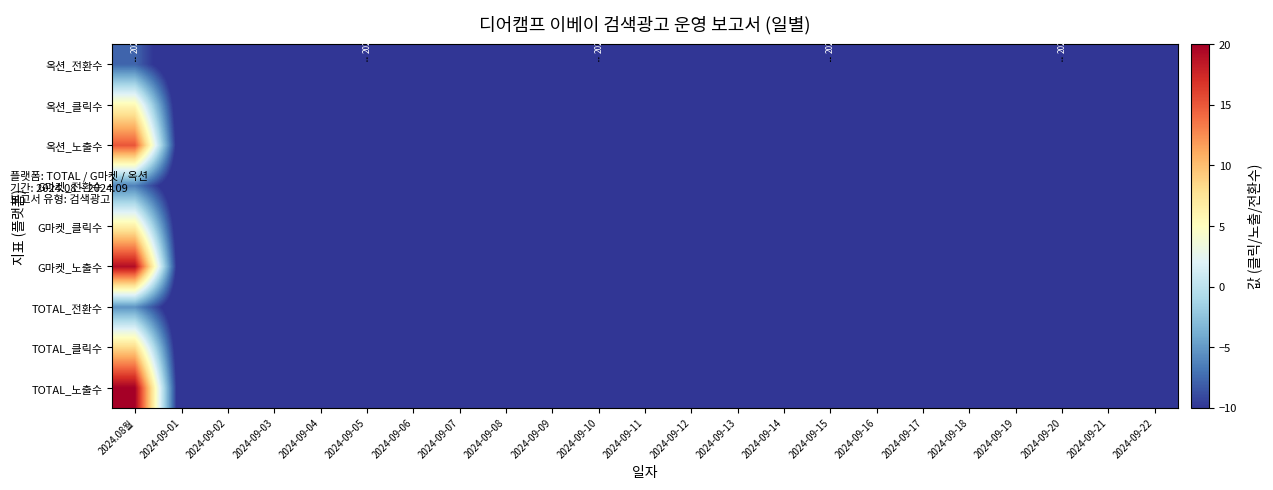

Reading left to right, list all the values displayed in this chart.

TOTAL_노출수: 2024.08월=20.0	2024-09-01=-13.4	2024-09-02=-13.4	2024-09-03=-13.4	2024-09-04=-13.4	2024-09-05=-13.4	2024-09-06=-13.4	2024-09-07=-13.4	2024-09-08=-13.4	2024-09-09=-13.4	2024-09-10=-13.4	2024-09-11=-13.4	2024-09-12=-13.4	2024-09-13=-13.4	2024-09-14=-13.4	2024-09-15=-13.4	2024-09-16=-13.4	2024-09-17=-13.4	2024-09-18=-13.4	2024-09-19=-13.4	2024-09-20=-13.4	2024-09-21=-13.4	2024-09-22=-13.4
TOTAL_클릭수: 2024.08월=8.3	2024-09-01=-13.4	2024-09-02=-13.4	2024-09-03=-13.4	2024-09-04=-13.4	2024-09-05=-13.4	2024-09-06=-13.4	2024-09-07=-13.4	2024-09-08=-13.4	2024-09-09=-13.4	2024-09-10=-13.4	2024-09-11=-13.4	2024-09-12=-13.4	2024-09-13=-13.4	2024-09-14=-13.4	2024-09-15=-13.4	2024-09-16=-13.4	2024-09-17=-13.4	2024-09-18=-13.4	2024-09-19=-13.4	2024-09-20=-13.4	2024-09-21=-13.4	2024-09-22=-13.4
TOTAL_전환수: 2024.08월=-5.3	2024-09-01=-13.4	2024-09-02=-13.4	2024-09-03=-13.4	2024-09-04=-13.4	2024-09-05=-13.4	2024-09-06=-13.4	2024-09-07=-13.4	2024-09-08=-13.4	2024-09-09=-13.4	2024-09-10=-13.4	2024-09-11=-13.4	2024-09-12=-13.4	2024-09-13=-13.4	2024-09-14=-13.4	2024-09-15=-13.4	2024-09-16=-13.4	2024-09-17=-13.4	2024-09-18=-13.4	2024-09-19=-13.4	2024-09-20=-13.4	2024-09-21=-13.4	2024-09-22=-13.4
G마켓_노출수: 2024.08월=19.1	2024-09-01=-13.4	2024-09-02=-13.4	2024-09-03=-13.4	2024-09-04=-13.4	2024-09-05=-13.4	2024-09-06=-13.4	2024-09-07=-13.4	2024-09-08=-13.4	2024-09-09=-13.4	2024-09-10=-13.4	2024-09-11=-13.4	2024-09-12=-13.4	2024-09-13=-13.4	2024-09-14=-13.4	2024-09-15=-13.4	2024-09-16=-13.4	2024-09-17=-13.4	2024-09-18=-13.4	2024-09-19=-13.4	2024-09-20=-13.4	2024-09-21=-13.4	2024-09-22=-13.4
G마켓_클릭수: 2024.08월=6.4	2024-09-01=-13.4	2024-09-02=-13.4	2024-09-03=-13.4	2024-09-04=-13.4	2024-09-05=-13.4	2024-09-06=-13.4	2024-09-07=-13.4	2024-09-08=-13.4	2024-09-09=-13.4	2024-09-10=-13.4	2024-09-11=-13.4	2024-09-12=-13.4	2024-09-13=-13.4	2024-09-14=-13.4	2024-09-15=-13.4	2024-09-16=-13.4	2024-09-17=-13.4	2024-09-18=-13.4	2024-09-19=-13.4	2024-09-20=-13.4	2024-09-21=-13.4	2024-09-22=-13.4
G마켓_전환수: 2024.08월=-6.3	2024-09-01=-13.4	2024-09-02=-13.4	2024-09-03=-13.4	2024-09-04=-13.4	2024-09-05=-13.4	2024-09-06=-13.4	2024-09-07=-13.4	2024-09-08=-13.4	2024-09-09=-13.4	2024-09-10=-13.4	2024-09-11=-13.4	2024-09-12=-13.4	2024-09-13=-13.4	2024-09-14=-13.4	2024-09-15=-13.4	2024-09-16=-13.4	2024-09-17=-13.4	2024-09-18=-13.4	2024-09-19=-13.4	2024-09-20=-13.4	2024-09-21=-13.4	2024-09-22=-13.4
옥션_노출수: 2024.08월=15.1	2024-09-01=-13.4	2024-09-02=-13.4	2024-09-03=-13.4	2024-09-04=-13.4	2024-09-05=-13.4	2024-09-06=-13.4	2024-09-07=-13.4	2024-09-08=-13.4	2024-09-09=-13.4	2024-09-10=-13.4	2024-09-11=-13.4	2024-09-12=-13.4	2024-09-13=-13.4	2024-09-14=-13.4	2024-09-15=-13.4	2024-09-16=-13.4	2024-09-17=-13.4	2024-09-18=-13.4	2024-09-19=-13.4	2024-09-20=-13.4	2024-09-21=-13.4	2024-09-22=-13.4
옥션_클릭수: 2024.08월=5.6	2024-09-01=-13.4	2024-09-02=-13.4	2024-09-03=-13.4	2024-09-04=-13.4	2024-09-05=-13.4	2024-09-06=-13.4	2024-09-07=-13.4	2024-09-08=-13.4	2024-09-09=-13.4	2024-09-10=-13.4	2024-09-11=-13.4	2024-09-12=-13.4	2024-09-13=-13.4	2024-09-14=-13.4	2024-09-15=-13.4	2024-09-16=-13.4	2024-09-17=-13.4	2024-09-18=-13.4	2024-09-19=-13.4	2024-09-20=-13.4	2024-09-21=-13.4	2024-09-22=-13.4
옥션_전환수: 2024.08월=-7.7	2024-09-01=-13.4	2024-09-02=-13.4	2024-09-03=-13.4	2024-09-04=-13.4	2024-09-05=-13.4	2024-09-06=-13.4	2024-09-07=-13.4	2024-09-08=-13.4	2024-09-09=-13.4	2024-09-10=-13.4	2024-09-11=-13.4	2024-09-12=-13.4	2024-09-13=-13.4	2024-09-14=-13.4	2024-09-15=-13.4	2024-09-16=-13.4	2024-09-17=-13.4	2024-09-18=-13.4	2024-09-19=-13.4	2024-09-20=-13.4	2024-09-21=-13.4	2024-09-22=-13.4